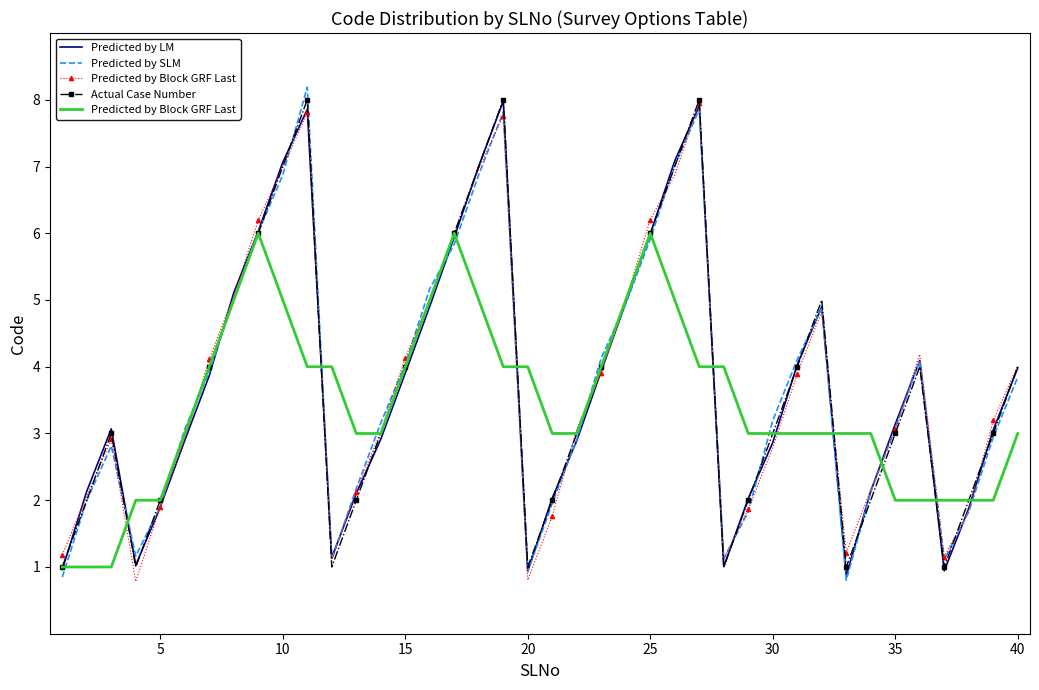

List the series in order of their peak value, lowest first.

Predicted by Block GRF Last, Predicted by LM, Actual Case Number, Predicted by SLM